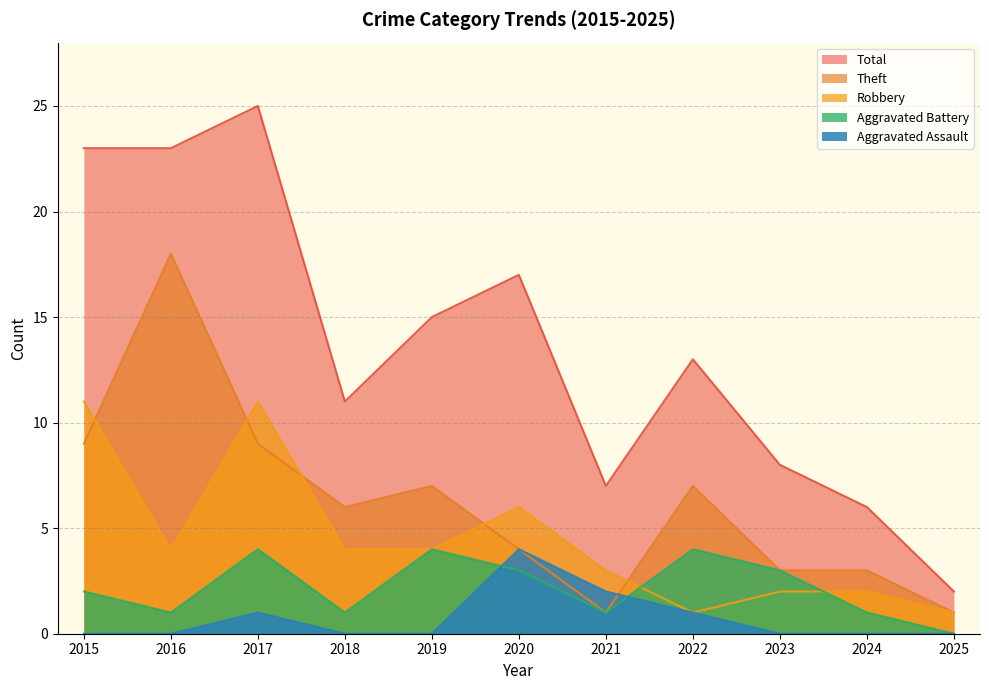

How many interior local peaks does the Aggravated Battery series have?

3